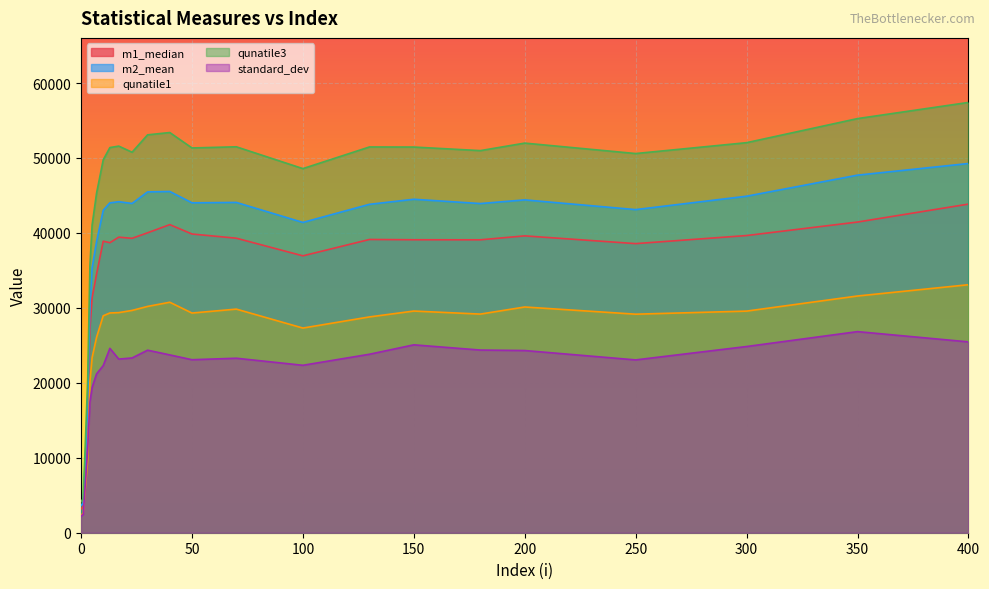

Reading left to right, transcribe all the data shown in this chart.

m1_median: 0=3178.0	0.2=3191.0	1=3515.5	3=14217.0	4=27137.0	5=31377.0	7=34499.5	10=38896.0	13=38700.0	17=39437.0	23=39282.0	30=40021.0	40=41109.0	50=39859.5	70=39298.0	100=36945.0	130=39129.0	150=39091.5	180=39084.0	200=39609.0	250=38574.5	300=39653.0	350=41453.5	400=43849.0
m2_mean: 0=3668.4	0.2=3657.2	1=3986.7	3=16709.7	4=30397.9	5=35379.4	7=38840.2	10=43024.9	13=44014.2	17=44167.3	23=43935.5	30=45476.8	40=45532.8	50=44019.8	70=44071.9	100=41401.8	130=43819.2	150=44493.8	180=43921.4	200=44411.2	250=43113.8	300=44901.4	350=47711.4	400=49266.5
qunatile1: 0=2333.0	0.2=2374.5	1=2632.0	3=9723.0	4=20128.5	5=23382.0	7=26074.8	10=28948.0	13=29322.0	17=29368.0	23=29660.2	30=30196.0	40=30753.0	50=29312.2	70=29836.2	100=27308.5	130=28794.5	150=29578.0	180=29172.5	200=30119.5	250=29159.5	300=29570.0	350=31587.0	400=33092.0
qunatile3: 0=4205.0	0.2=4224.2	1=4563.0	3=20453.5	4=35602.5	5=41076.0	7=45308.2	10=49752.0	13=51392.0	17=51586.5	23=50769.5	30=53090.0	40=53397.0	50=51340.8	70=51494.2	100=48583.8	130=51472.5	150=51461.0	180=50985.0	200=51987.5	250=50594.5	300=52044.0	350=55258.0	400=57414.0
standard_dev: 0=2179.5	0.2=2289.4	1=2424.0	3=11076.5	4=17444.8	5=19387.9	7=21195.7	10=22301.1	13=24600.7	17=23168.2	23=23319.7	30=24357.2	40=23726.8	50=23085.2	70=23283.1	100=22341.0	130=23815.0	150=25070.6	180=24374.1	200=24310.5	250=23058.9	300=24845.3	350=26833.5	400=25464.7